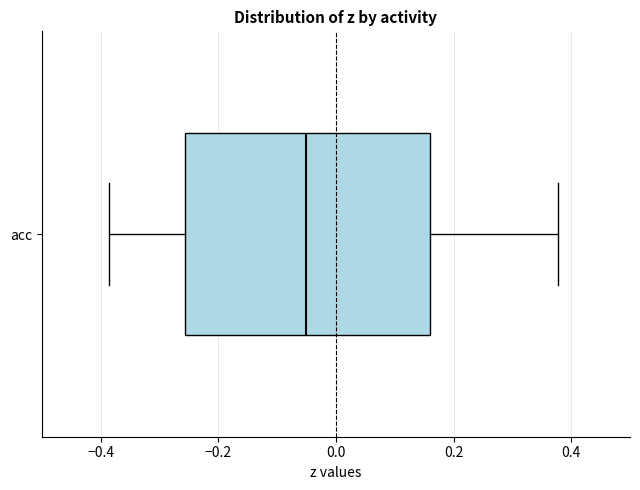

Transcribe this box plot: give where the median line is, the range the box spans, and where the two whiskers end, as read against the x-axis. The values are not printed on the chart, so give them approximately, as read against the axis.

median -0.06, box -0.26 to 0.16, whiskers -0.38 to 0.38